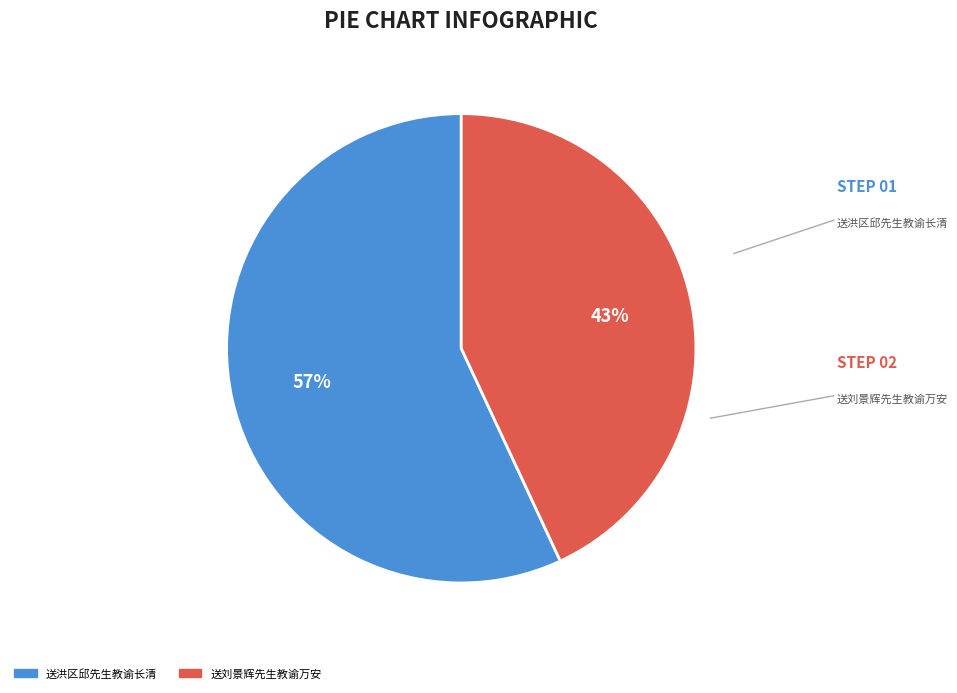

To the nearest percent, what is the average slice percentage?

50%